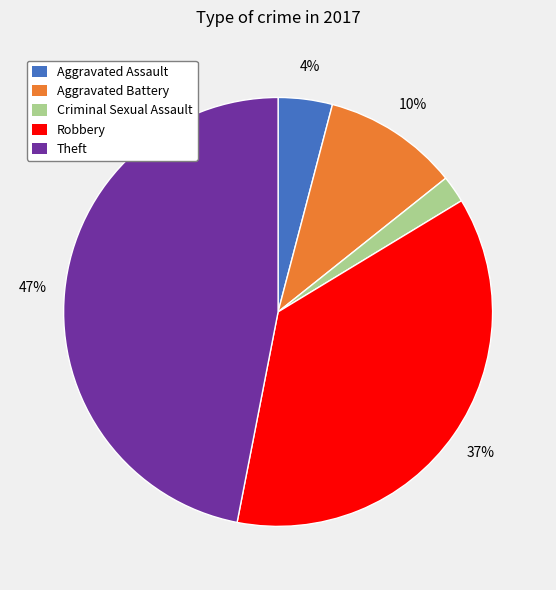

What percentage is the Aggravated Battery slice, to the nearest percent?

10%